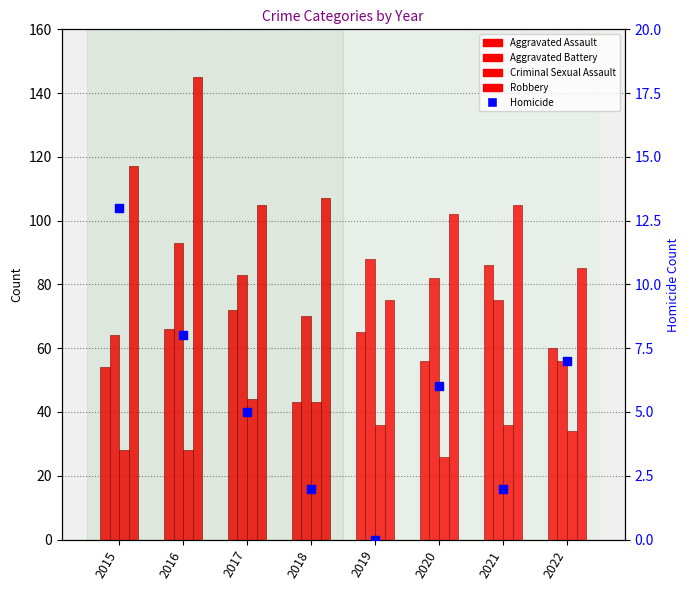

Which series has the largest Y range (max minus min)?

Robbery